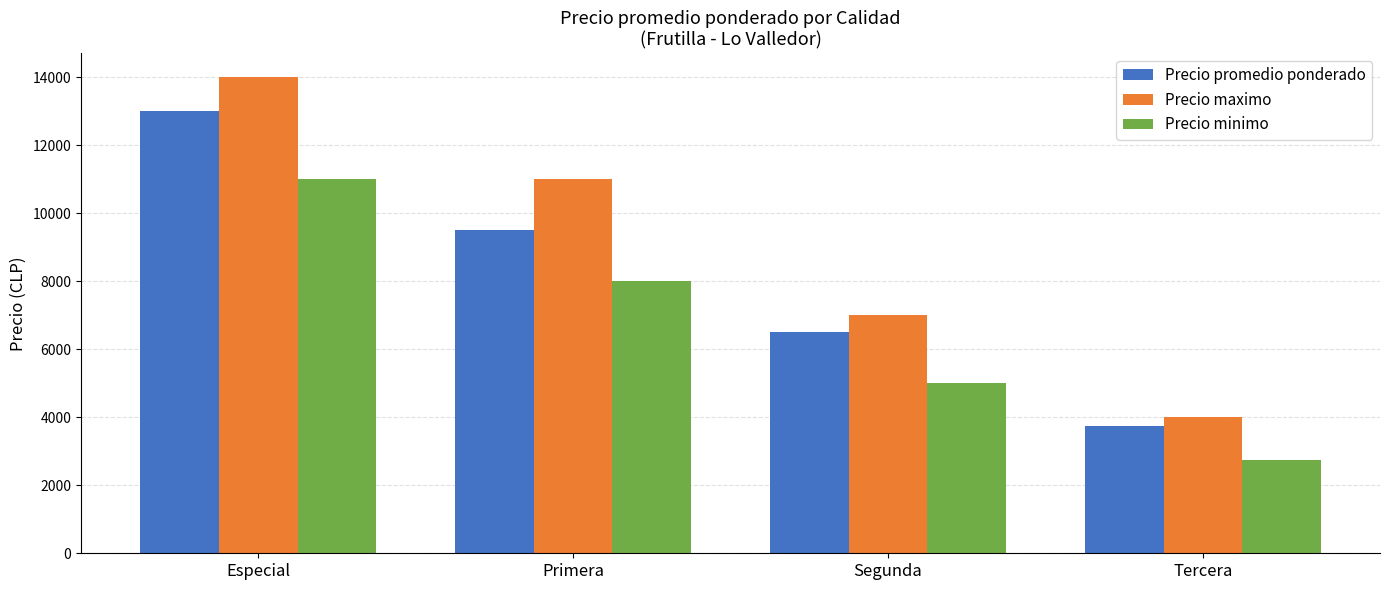

Does the chart contain any negative values?

No